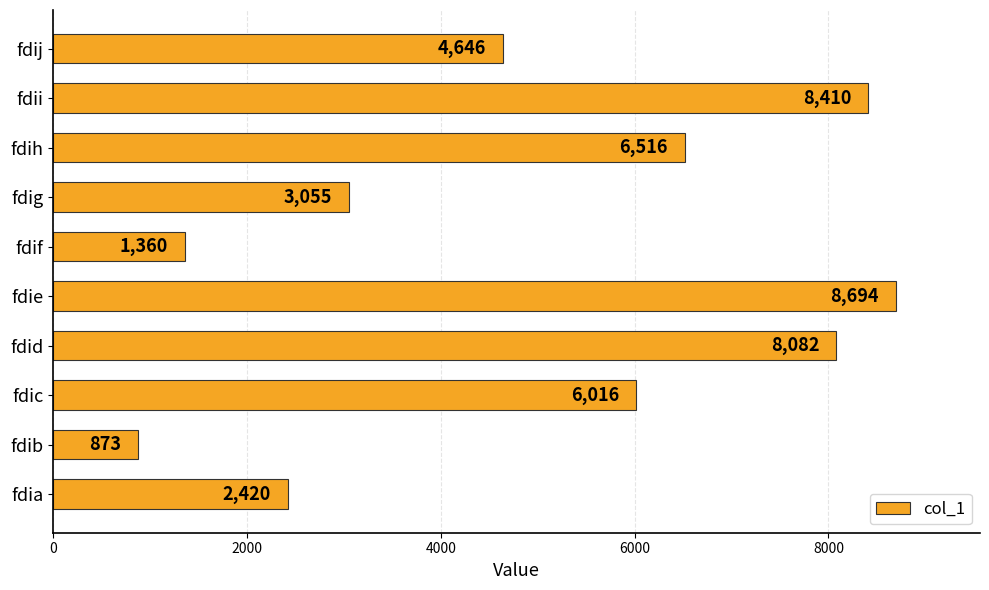

What is the sum of all values?

50072